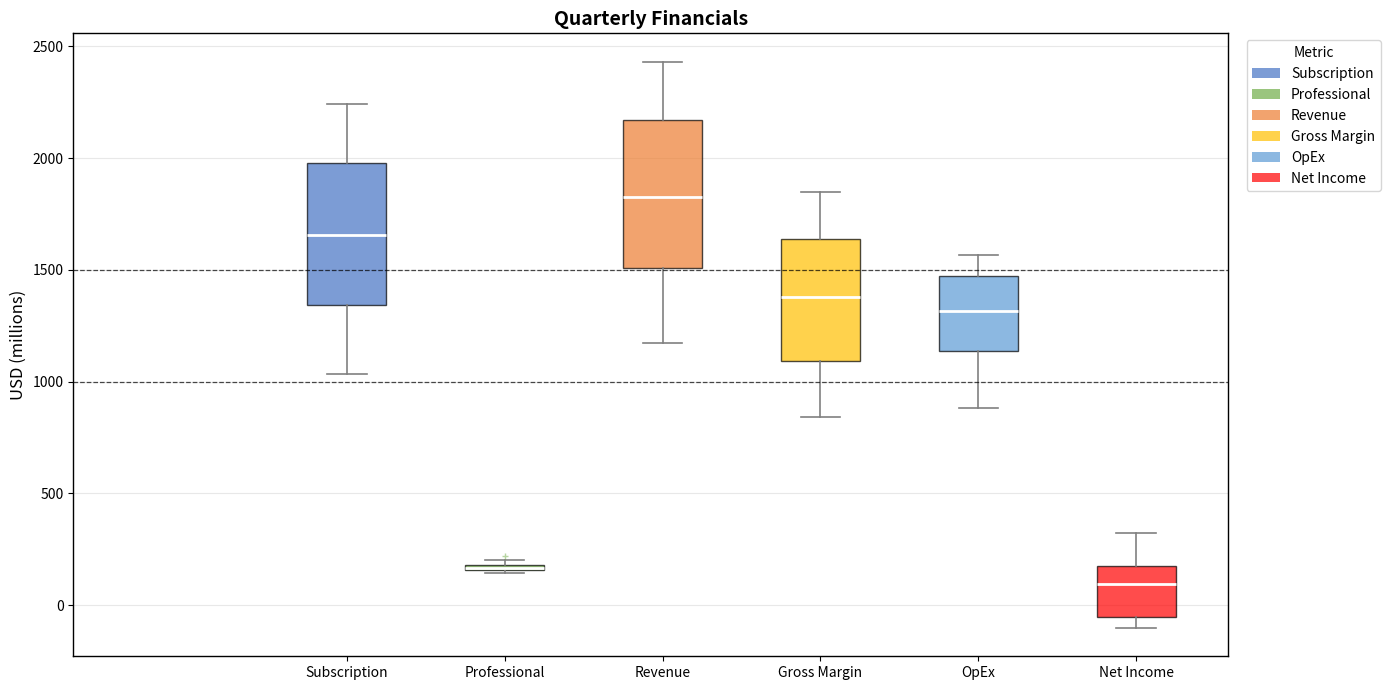

Where does the upper whisker of the box for OpEx end on the y-axis? The values are not printed on the chart, so give them approximately, as read against the axis.

1550